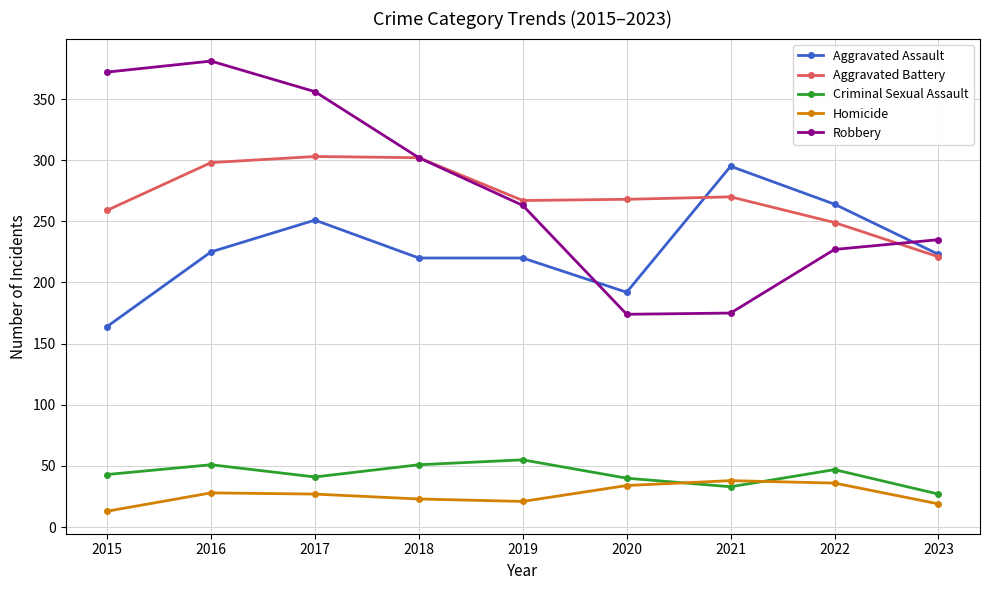

Is it true that Criminal Sexual Assault equals 80 at 2018?

False